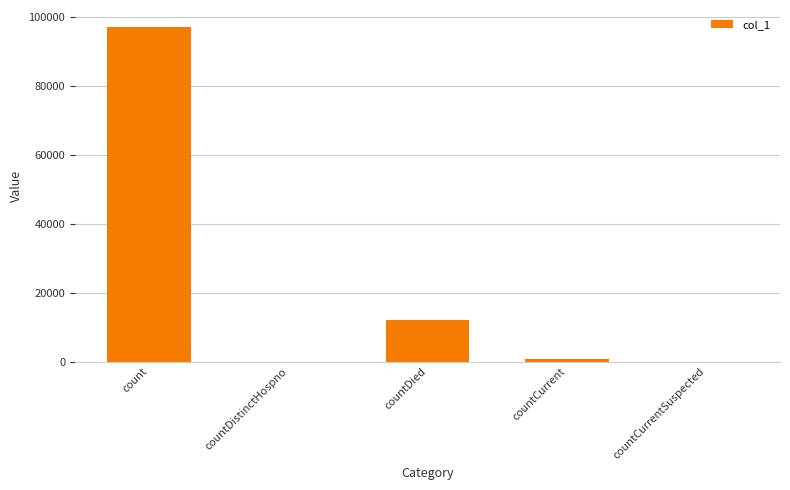

What is the greatest value displayed?

97255